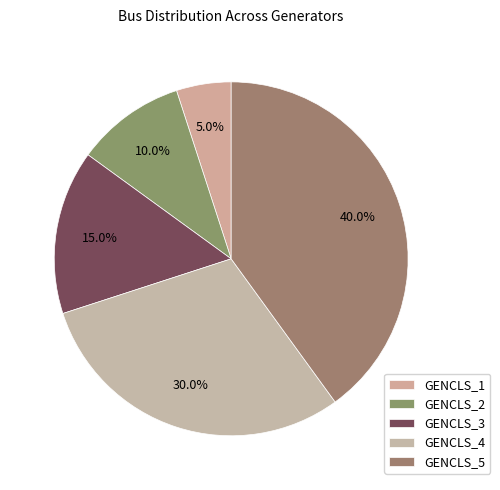

What percentage do GENCLS_3 and GENCLS_2 together represent?

25.0%